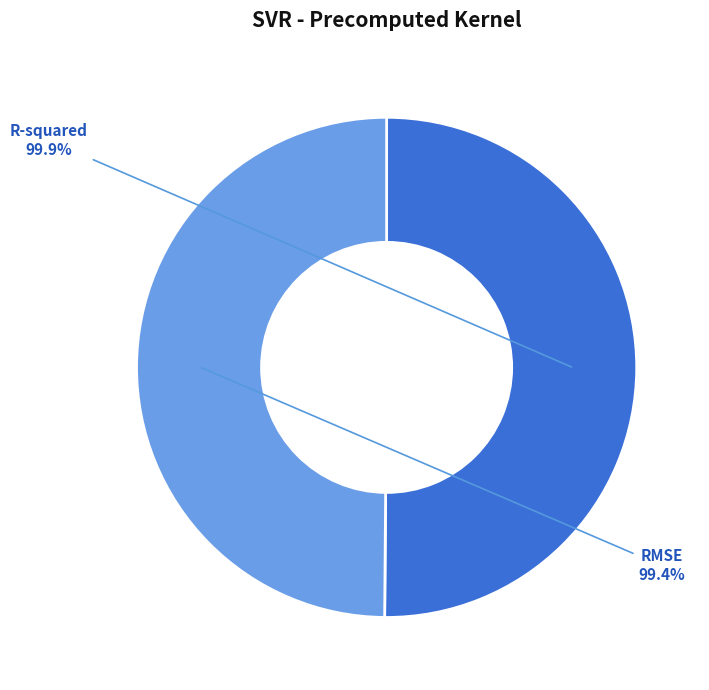

Which slice is the smallest?

RMSE